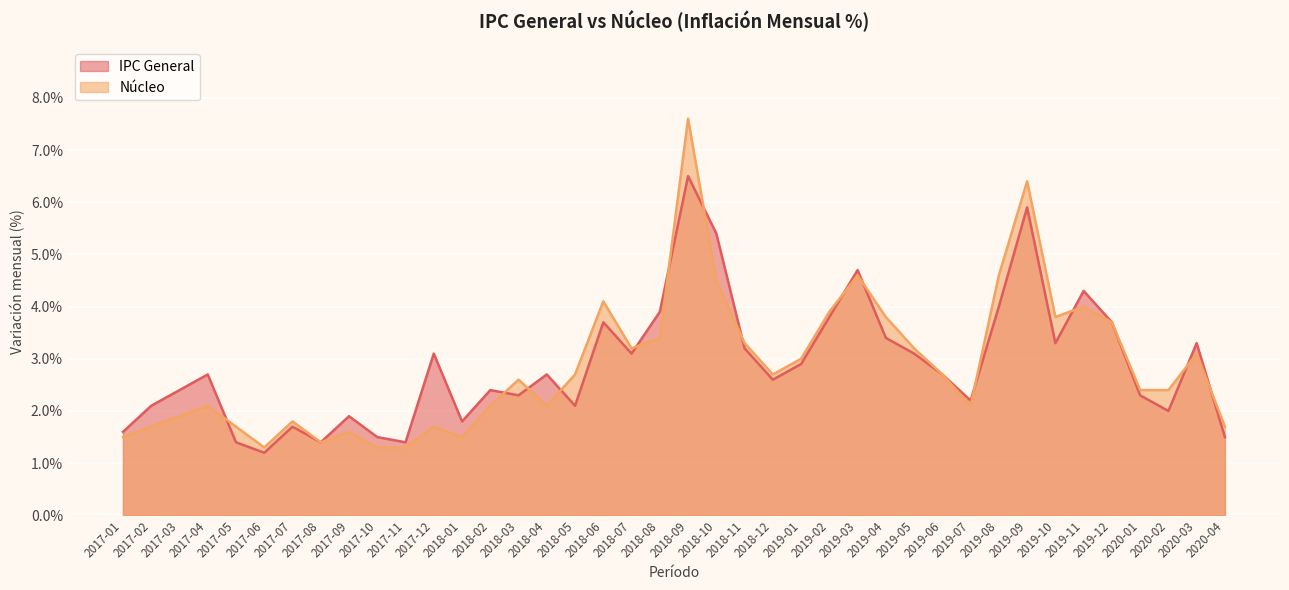

After their last crossing, which series has the higher values: Nucleo or IPC General?

Nucleo